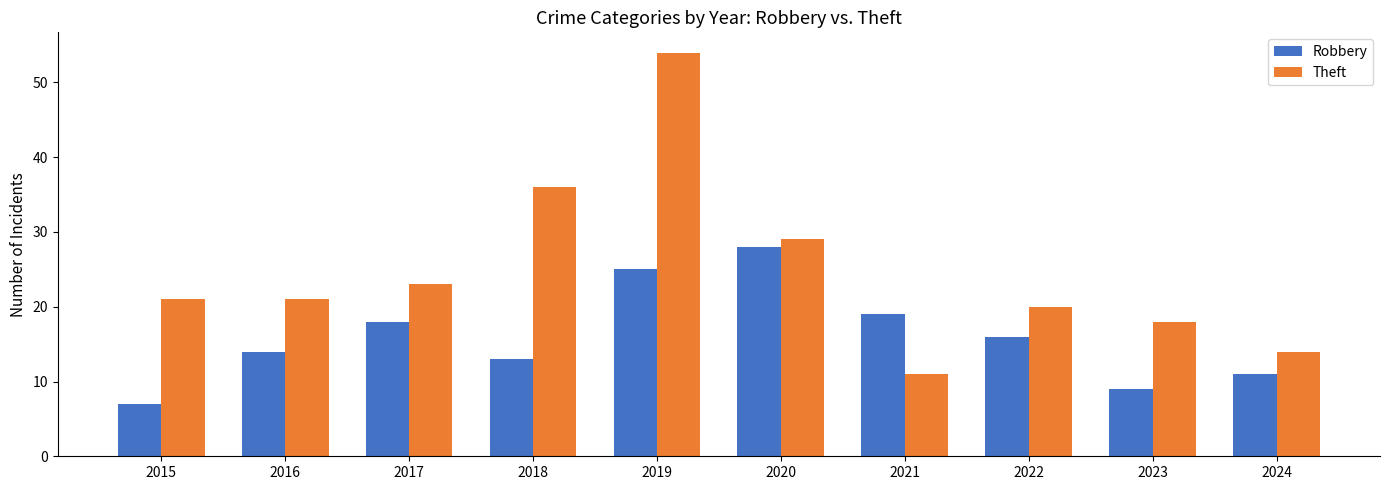

Reading left to right, transcribe all the data shown in this chart.

Robbery: 2015=7	2016=14	2017=18	2018=13	2019=25	2020=28	2021=19	2022=16	2023=9	2024=11
Theft: 2015=21	2016=21	2017=23	2018=36	2019=54	2020=29	2021=11	2022=20	2023=18	2024=14